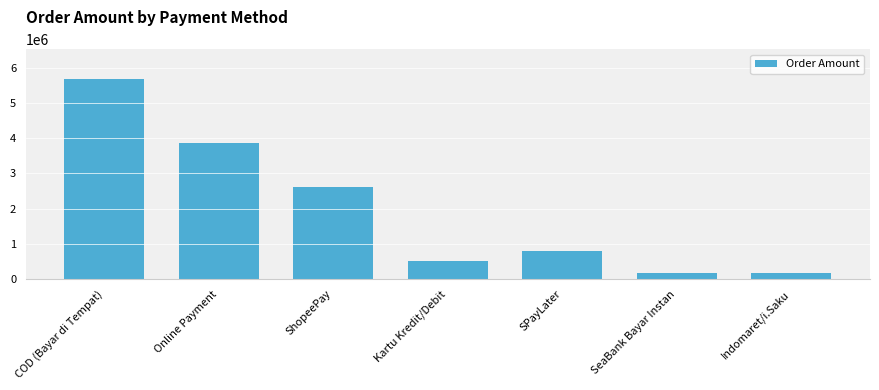

What is the maximum value shown in the chart?

5674733